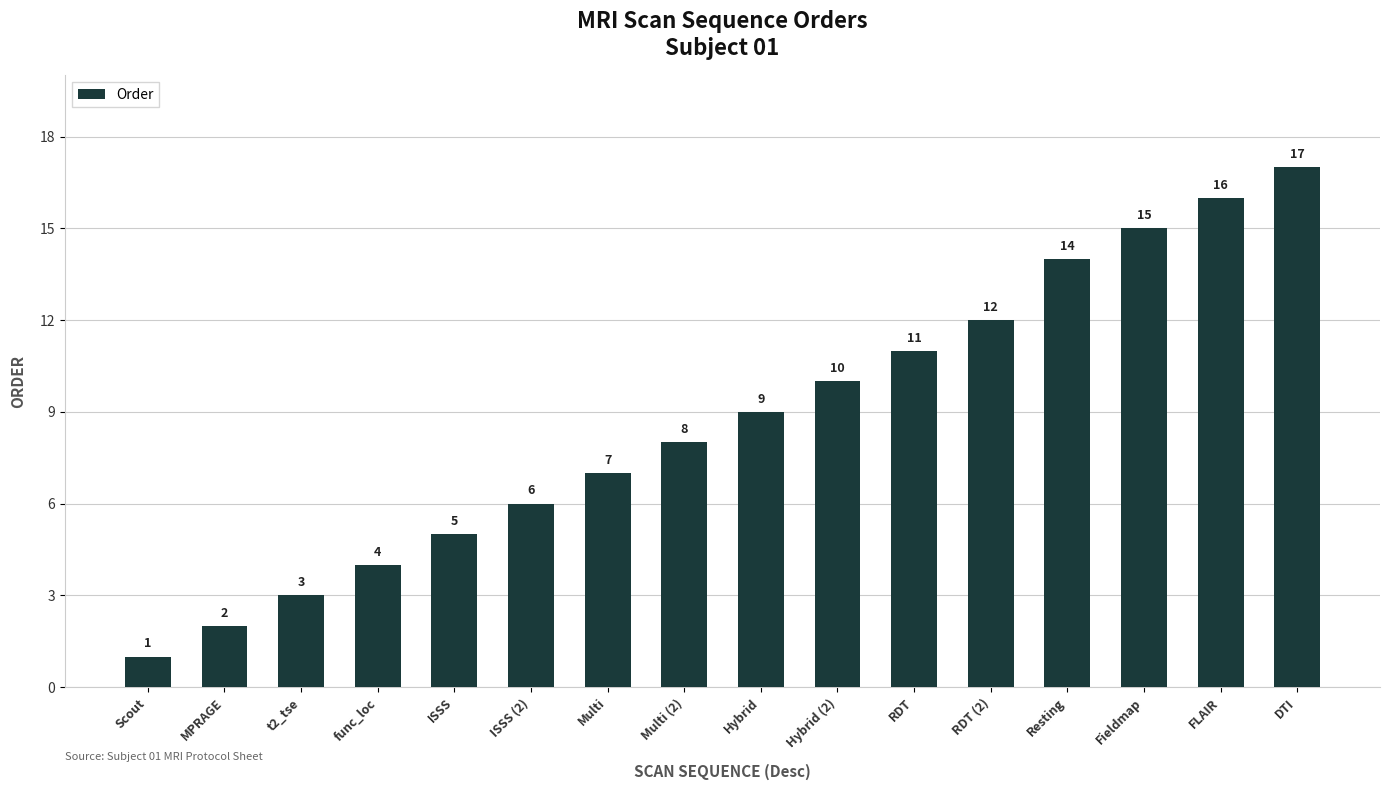

How many data points does each series have?

16